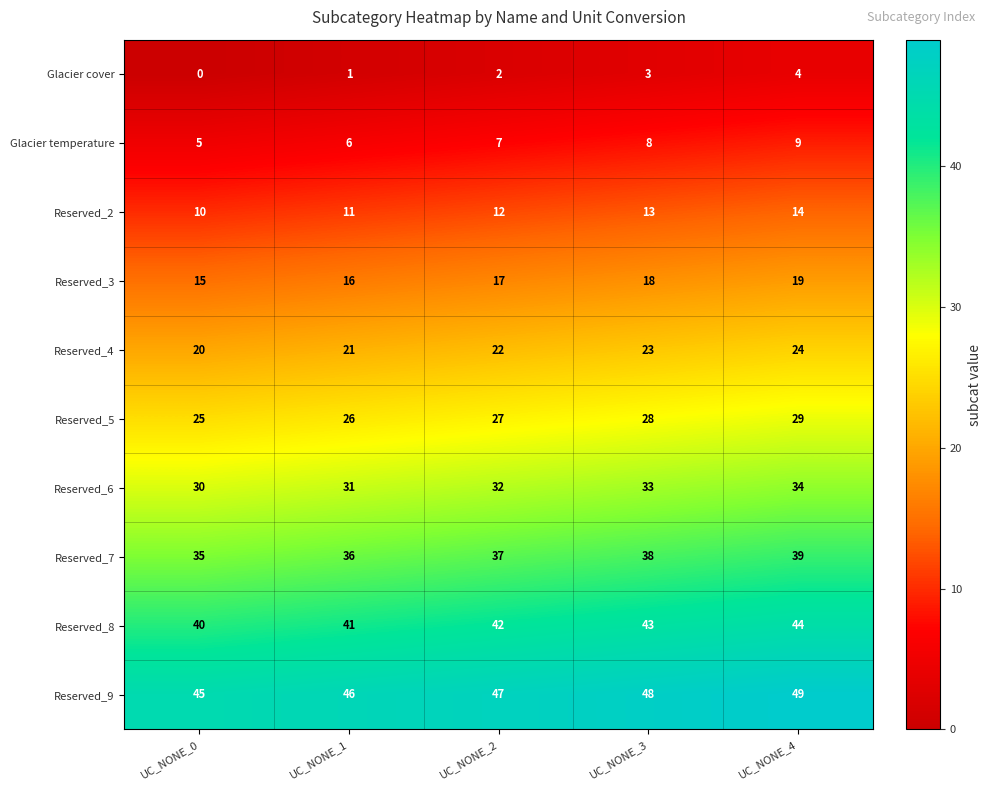

Count the number of categories in the chart.

5